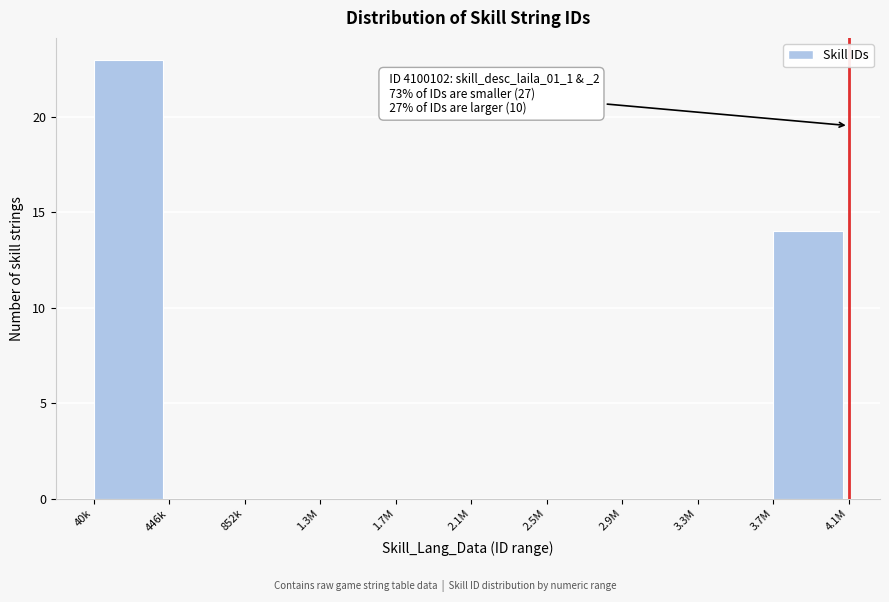

Reading left to right, extract all data points from this chart.

40k=23	446k=0	852k=0	1.3M=0	1.7M=0	2.1M=0	2.5M=0	2.9M=0	3.3M=0	3.7M=14